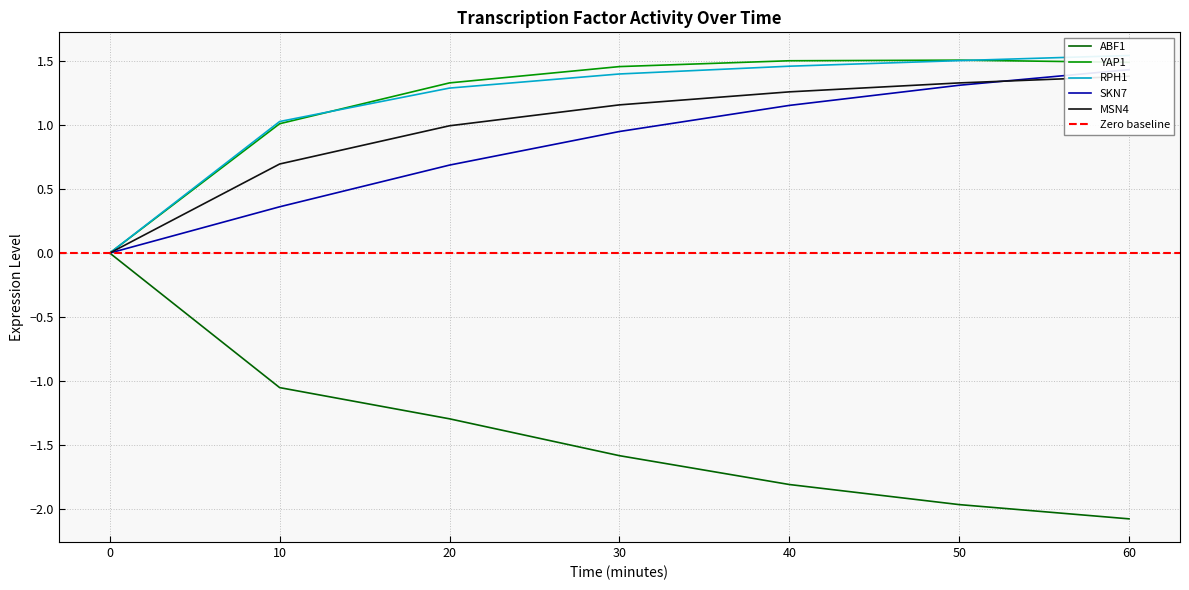

True or false: YAP1 has a value of 1.0 at 10.

True